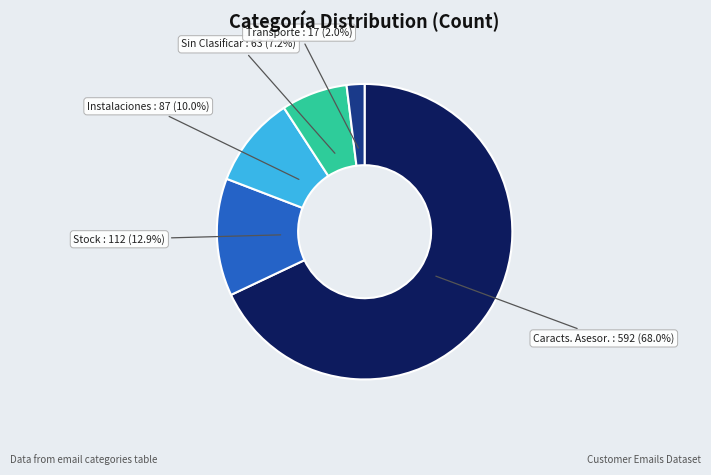

Is there a majority slice in this chart?

Yes